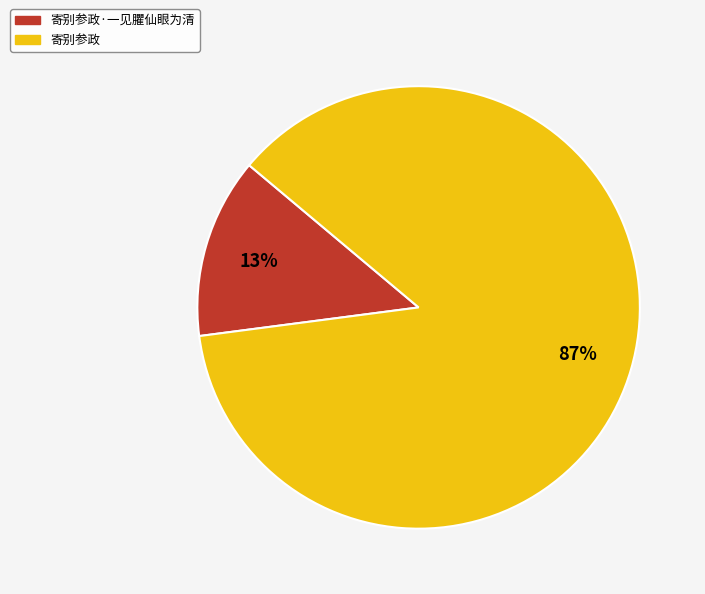

How many slices are in this pie chart?

2